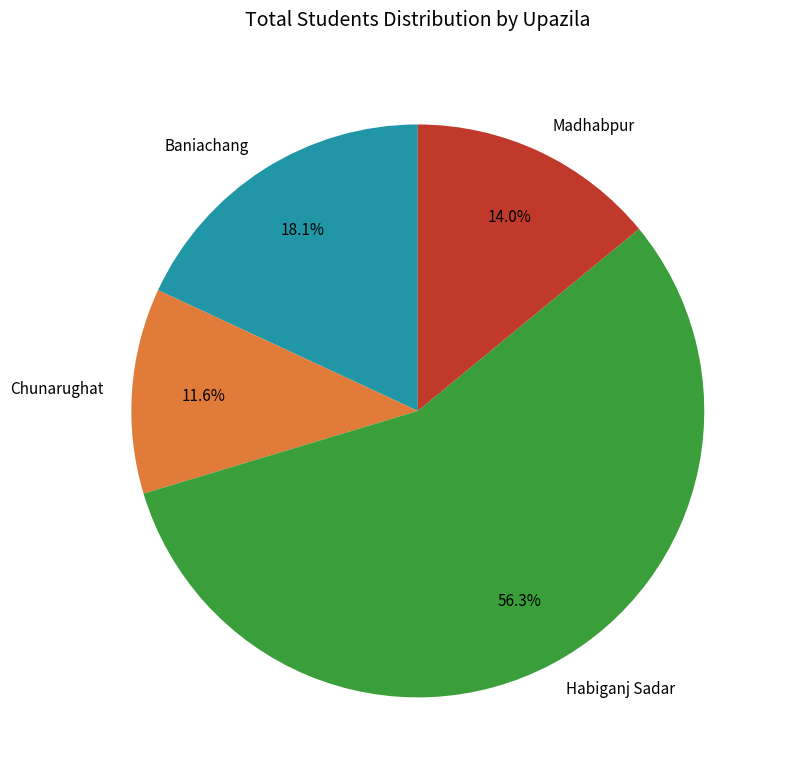

How many slices are in this pie chart?

4